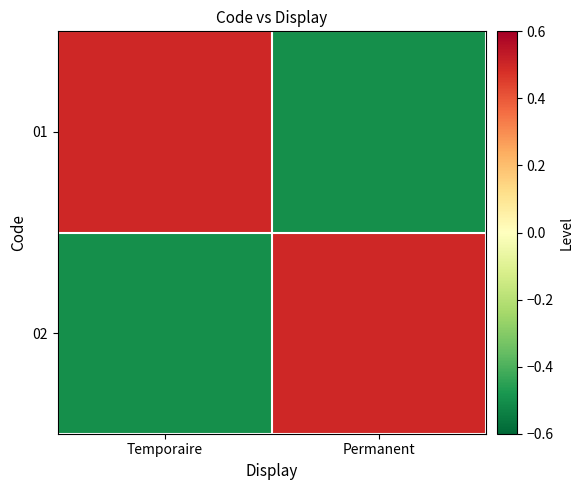

Reading right to left, what are all the values shown in this chart?

01: Permanent=-0.5	Temporaire=0.5
02: Permanent=0.5	Temporaire=-0.5